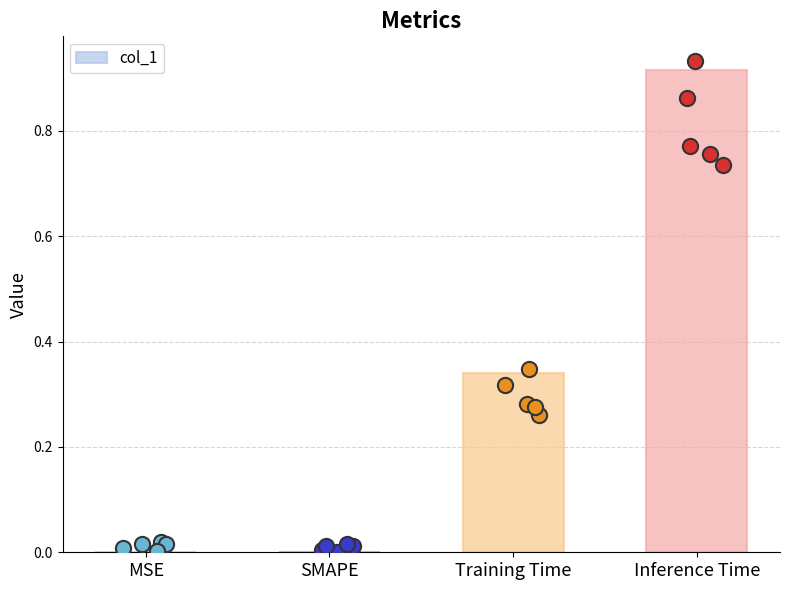

What is the change in value from SMAPE to Inference Time?

+0.9